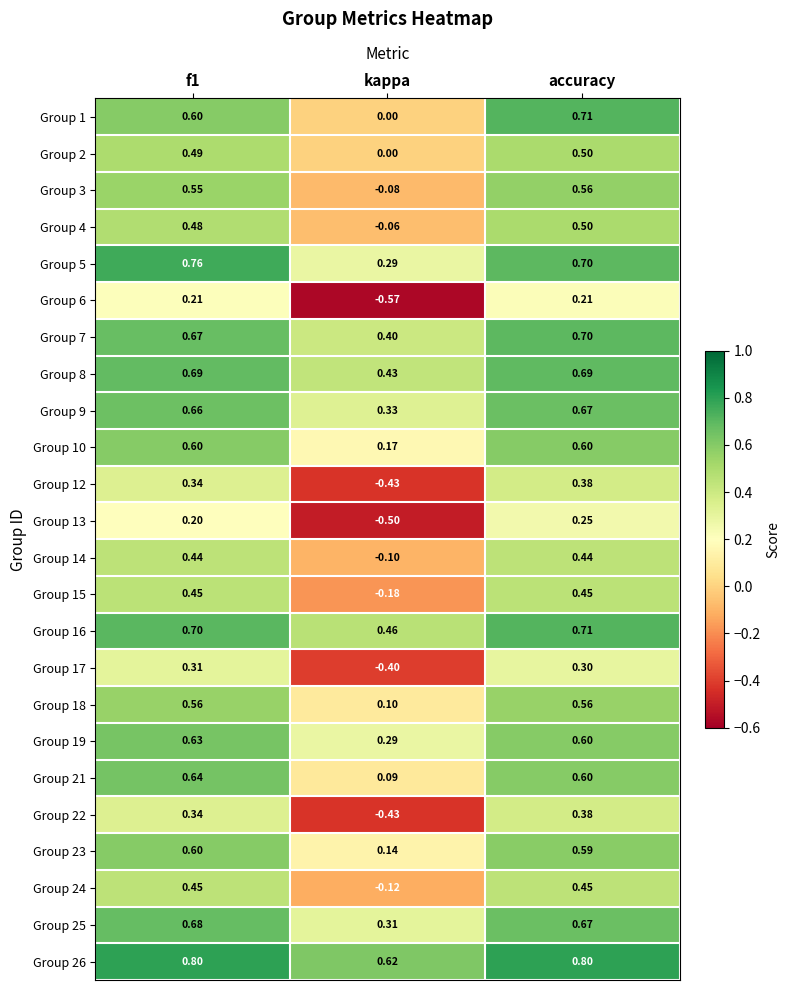

Where is Group 8 nearest to the value 0?

kappa